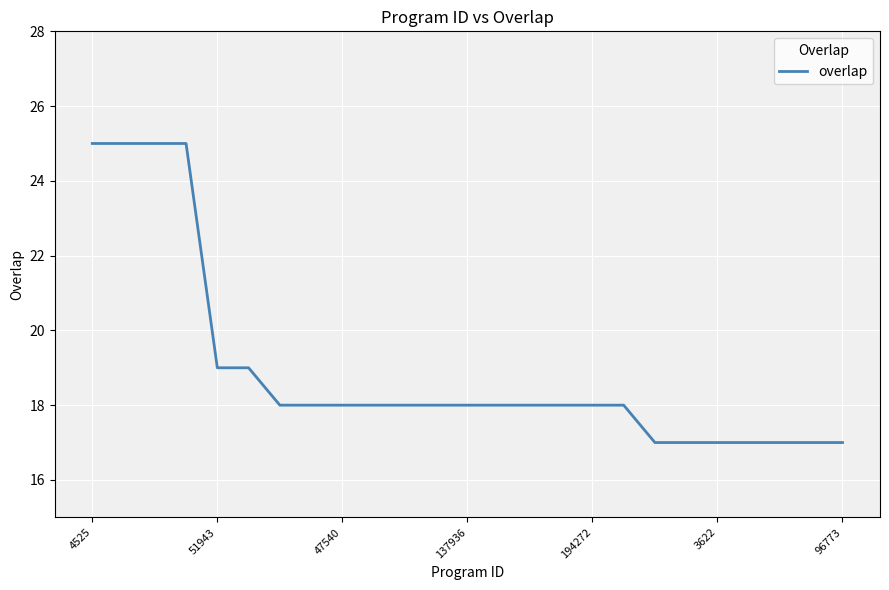

What is the greatest value displayed?

25